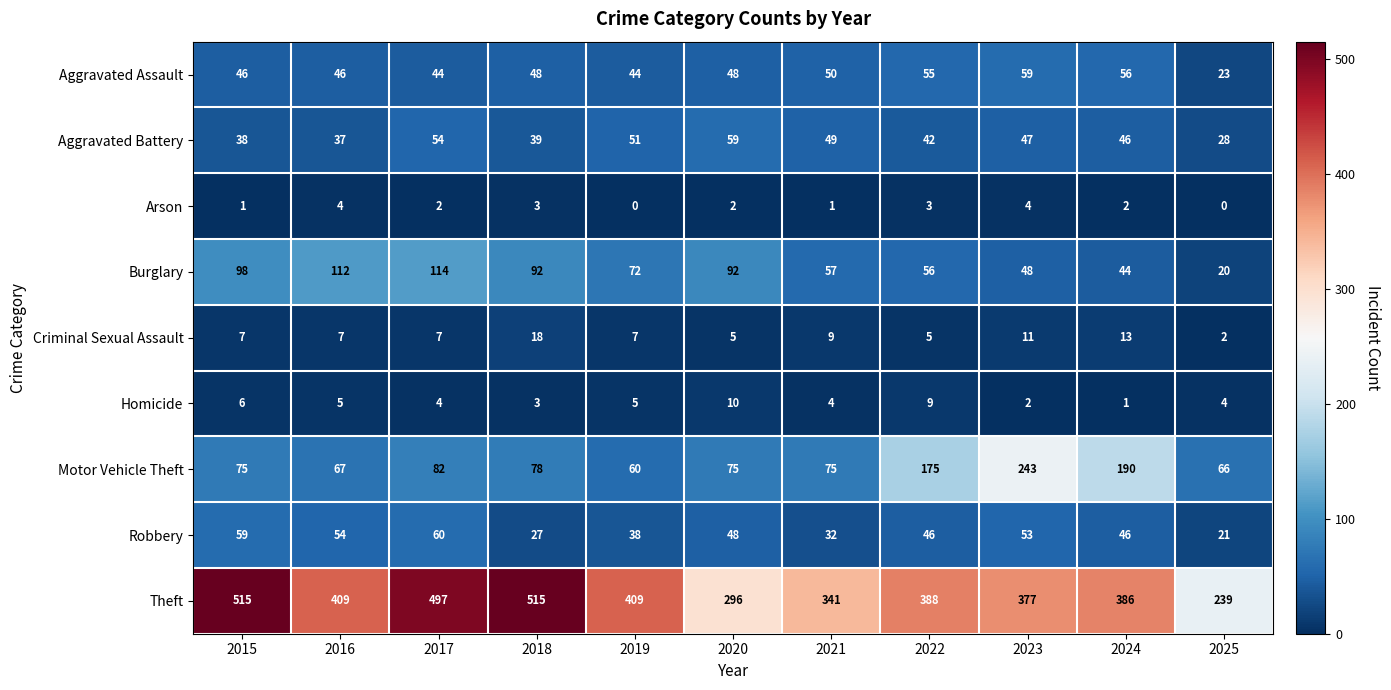

Count the number of categories in the chart.

11